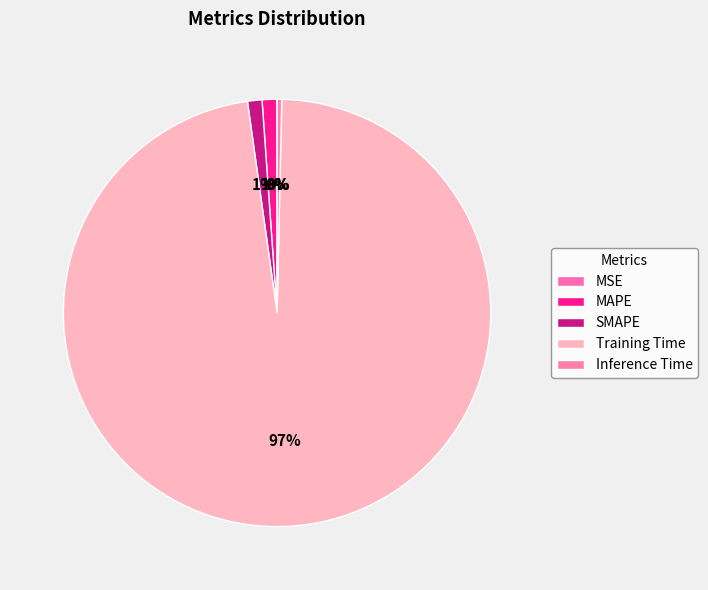

Which slice is the smallest?

MSE